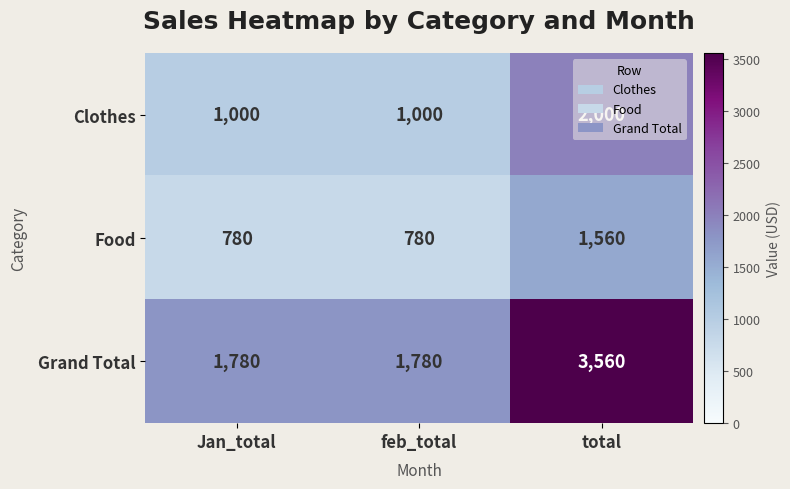

What is the total value across all series at total?

7120